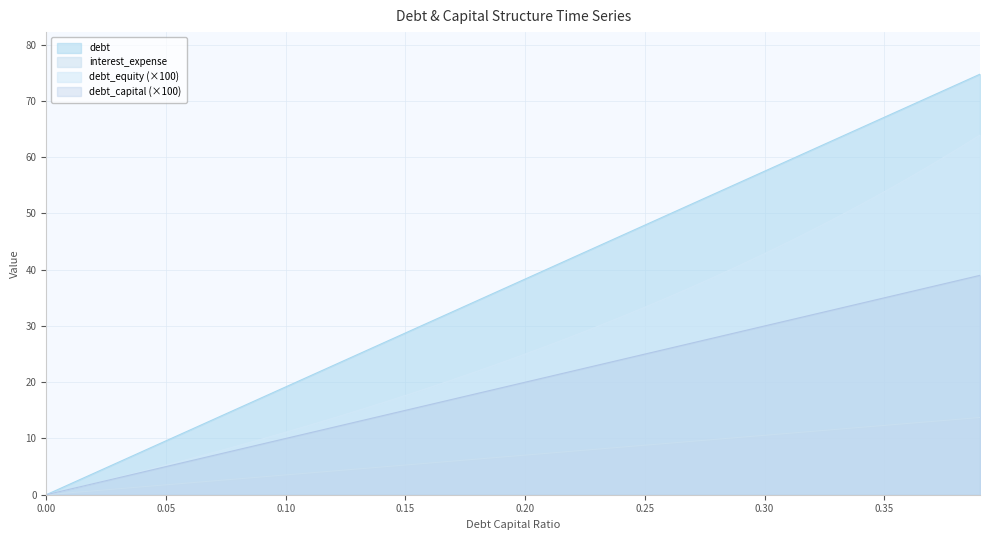

How many lines are shown in the chart?

4